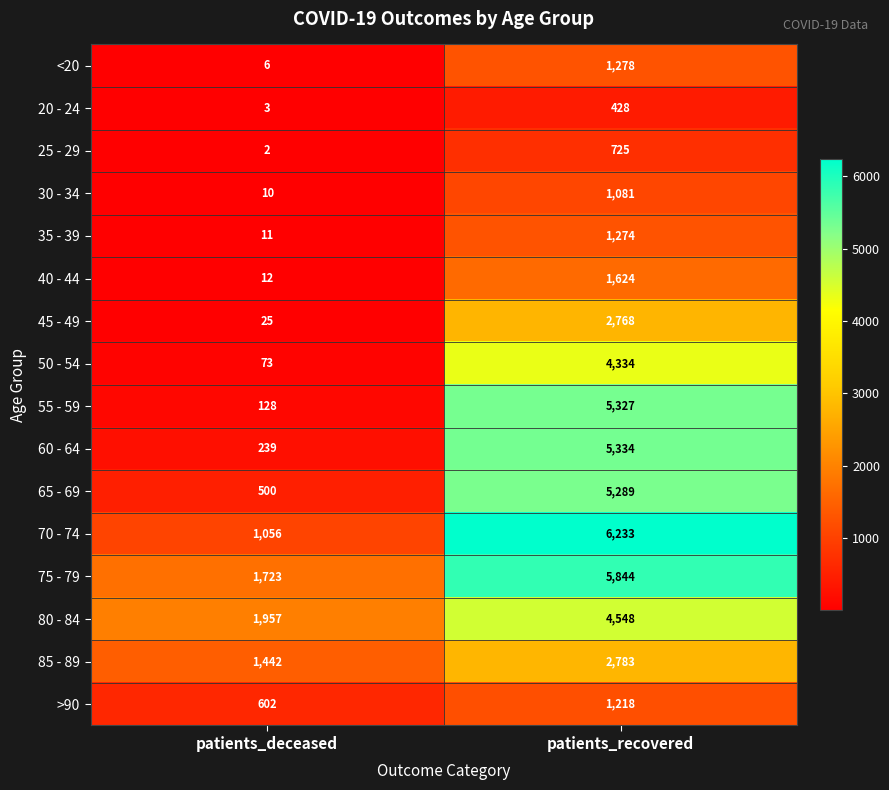

At which label is >90 closest to 910?

patients_deceased